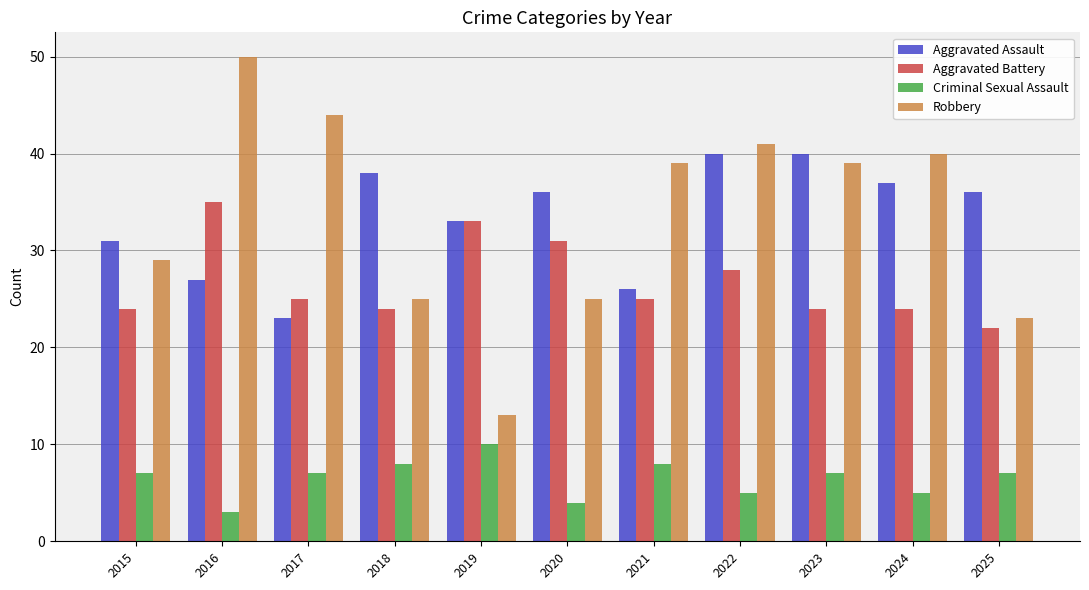

List the series in order of their peak value, lowest first.

Criminal Sexual Assault, Aggravated Battery, Aggravated Assault, Robbery